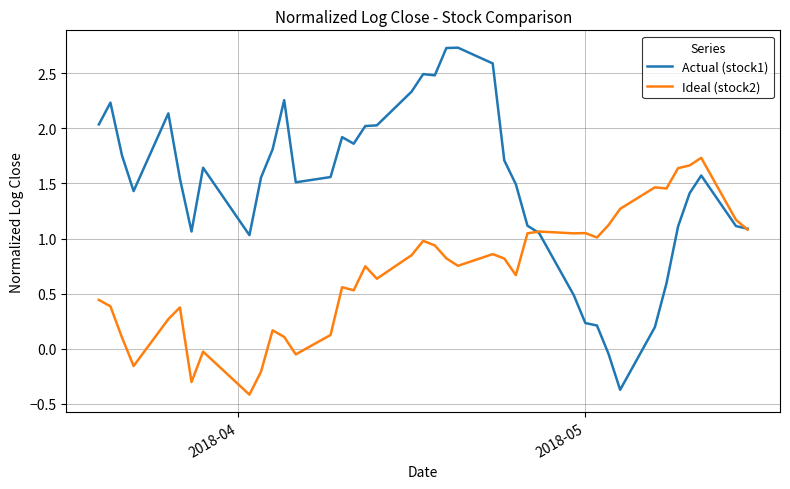

What is the maximum value shown in the chart?

2.7